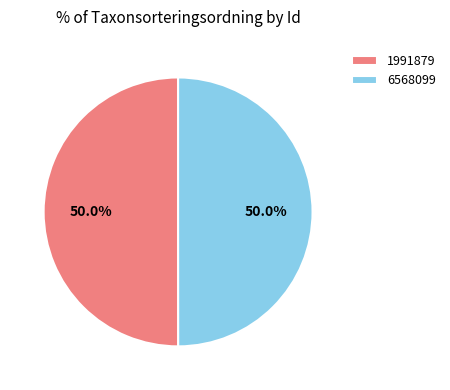

The 6568099 slice represents 50% of the pie. True or false?

True